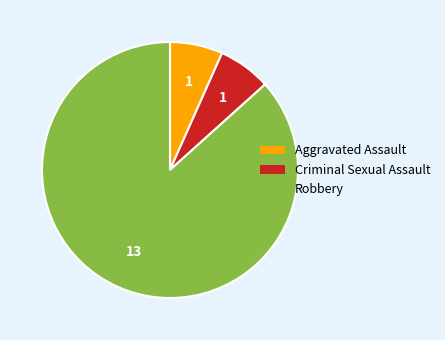

Which slice is the largest?

Robbery